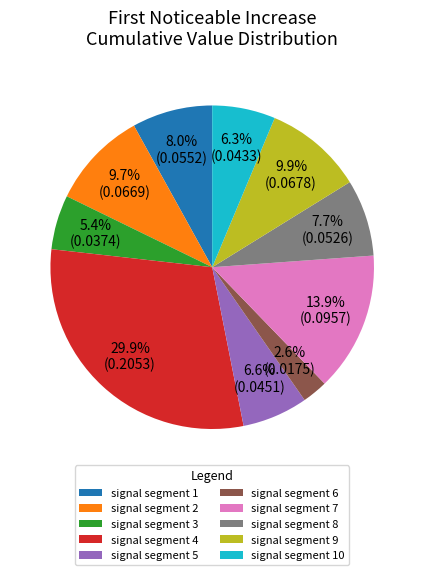

Does signal segment 10 represent more than half of the total?

No